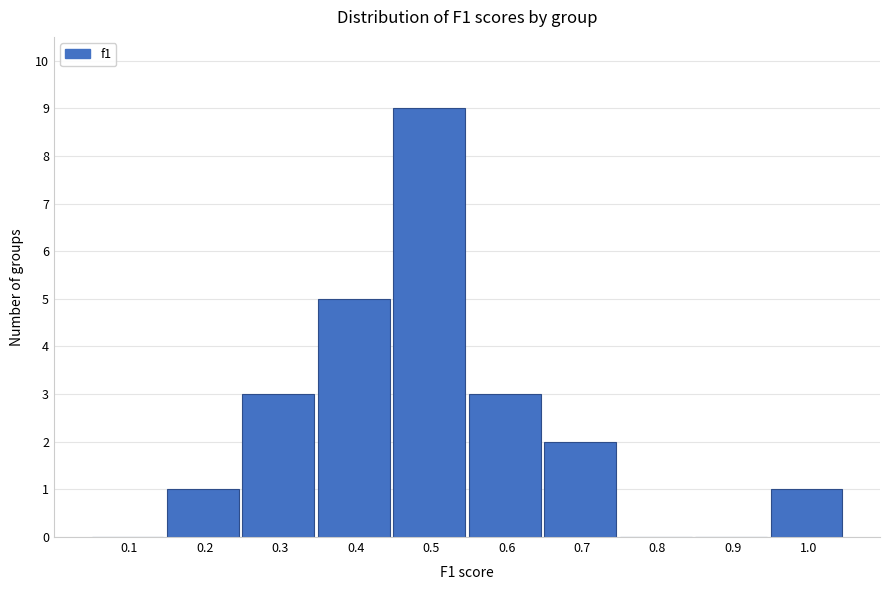

Reading left to right, transcribe all the data shown in this chart.

0.1=0	0.2=1	0.3=3	0.4=5	0.5=9	0.6=3	0.7=2	0.8=0	0.9=0	1.0=1